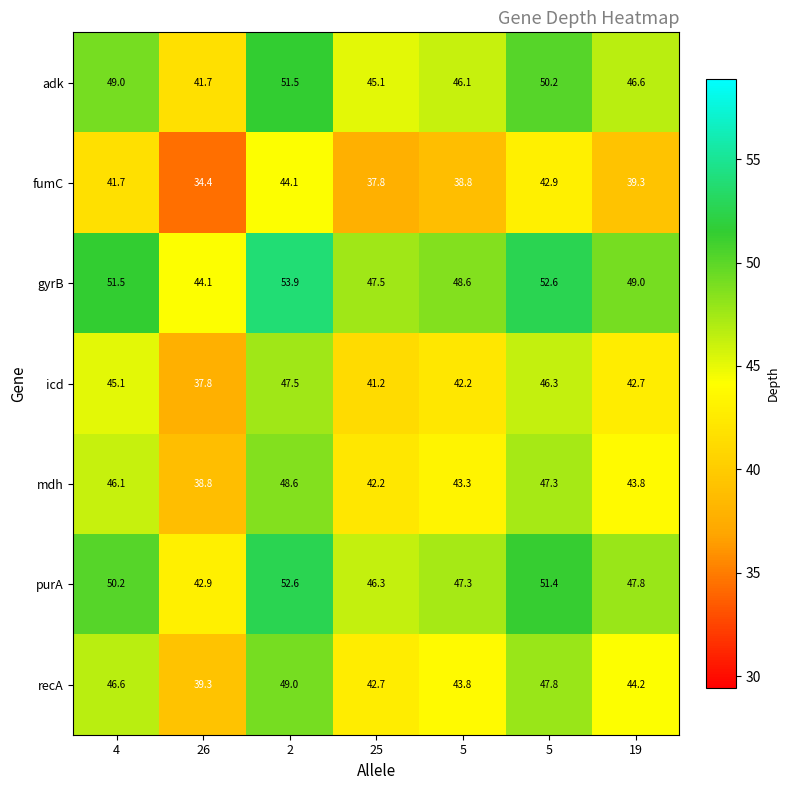

How many values in the mdh series are below 43?

2